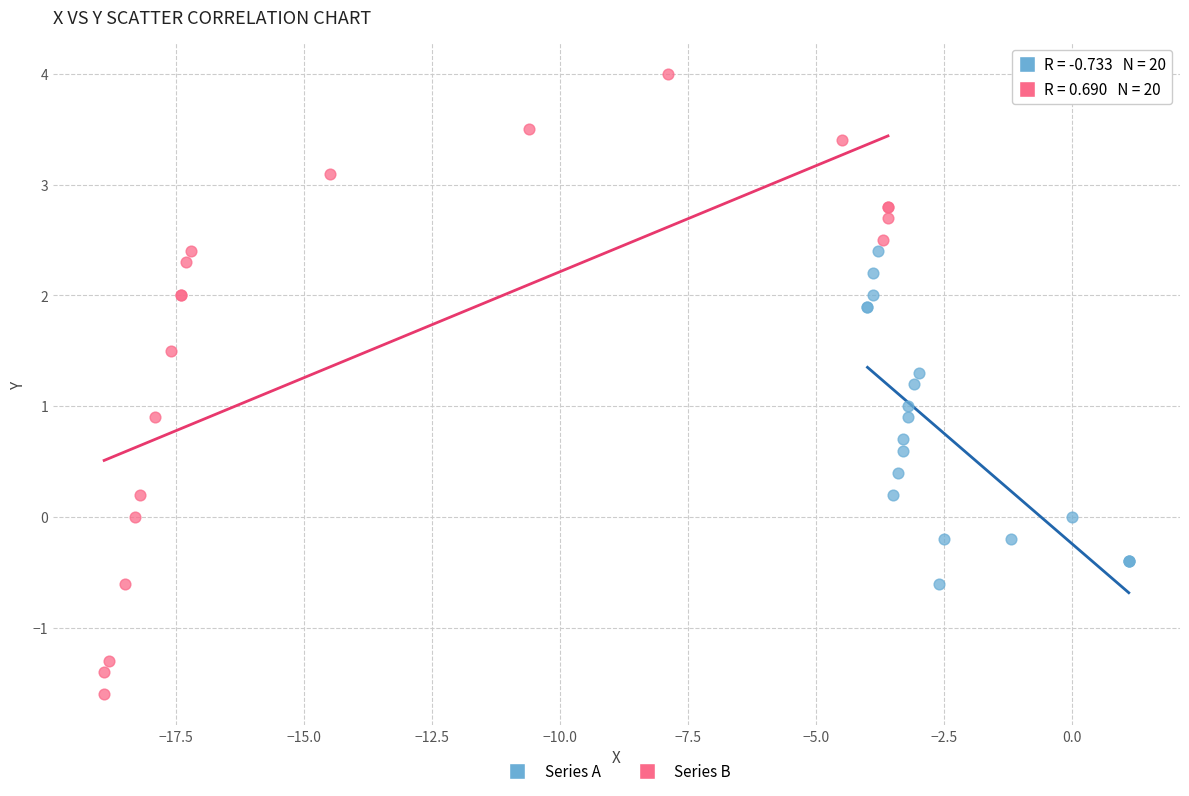

Which series has the widest spread of Y values?

Series B